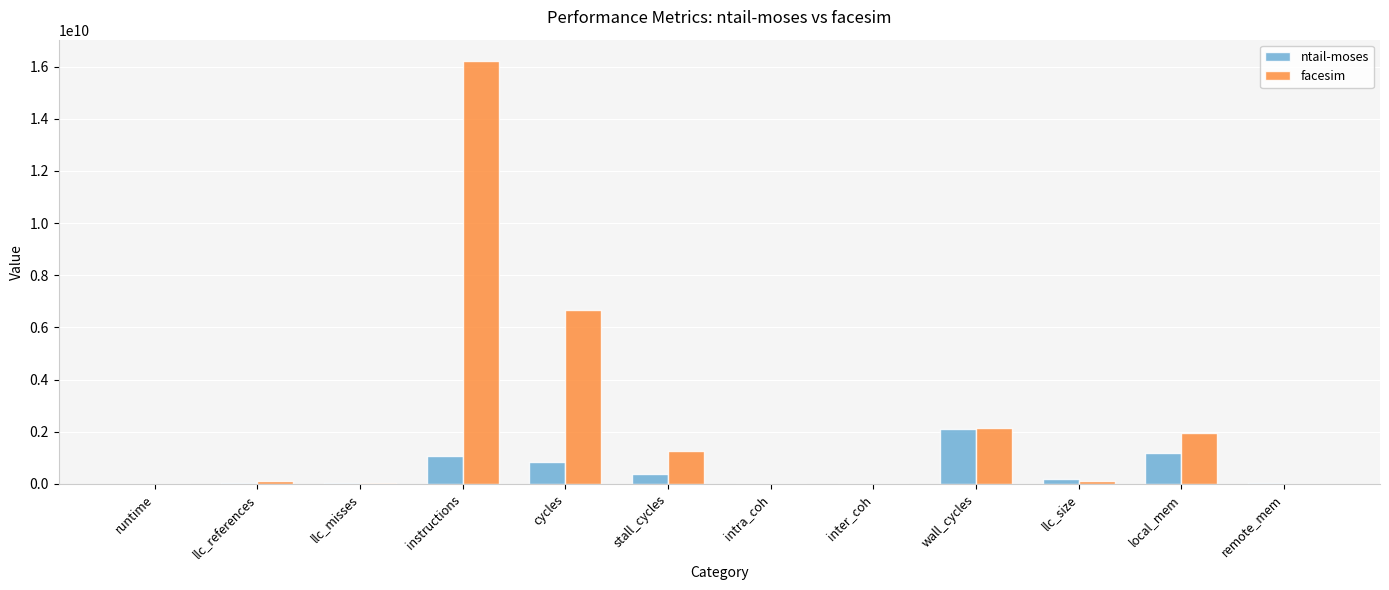

At which label is facesim closest to 8112820685?

cycles